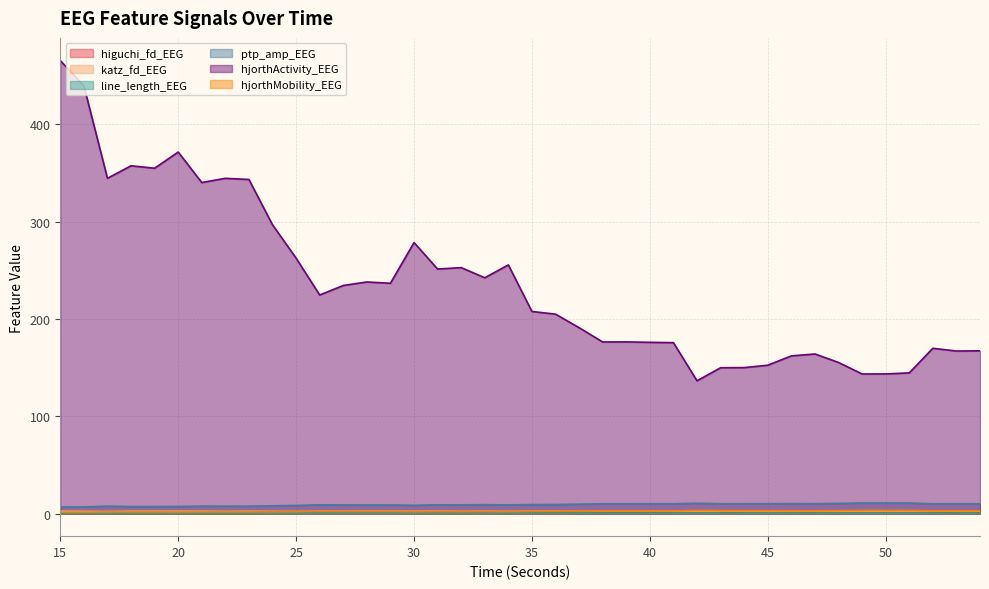

What is the value of the katz_fd_EEG point at the 7th from the left?

2.3